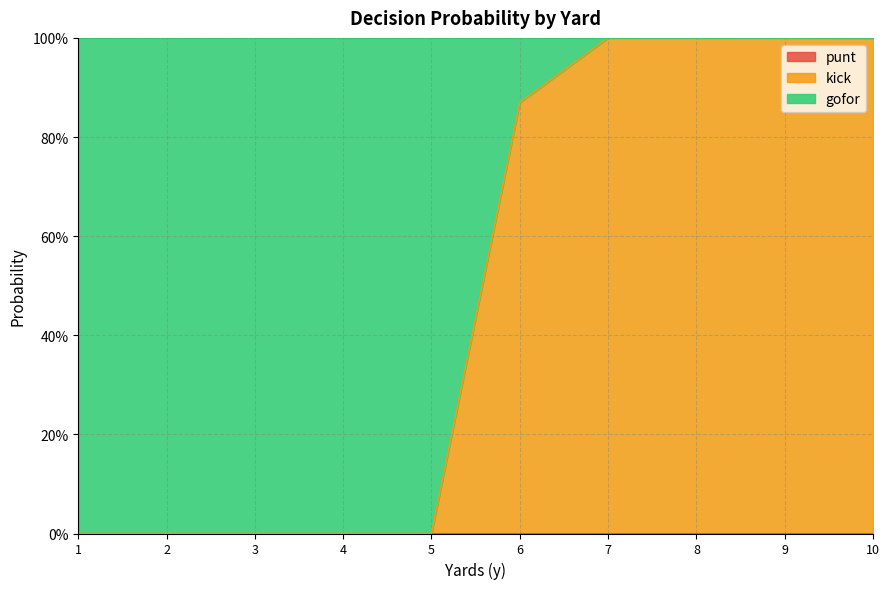

What are all the series names shown in the legend?

punt, kick, gofor